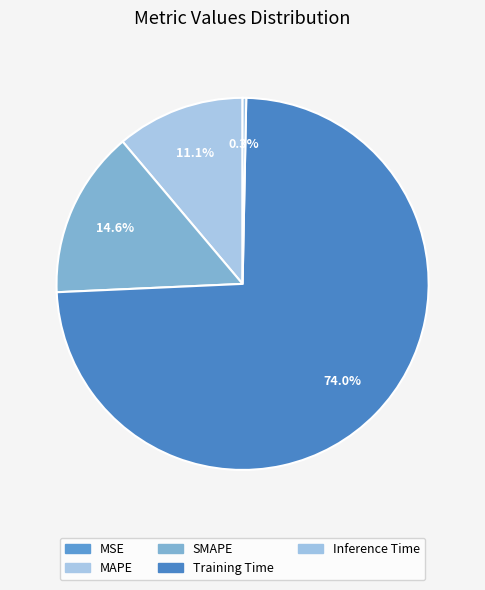

How many segments does this pie chart have?

5